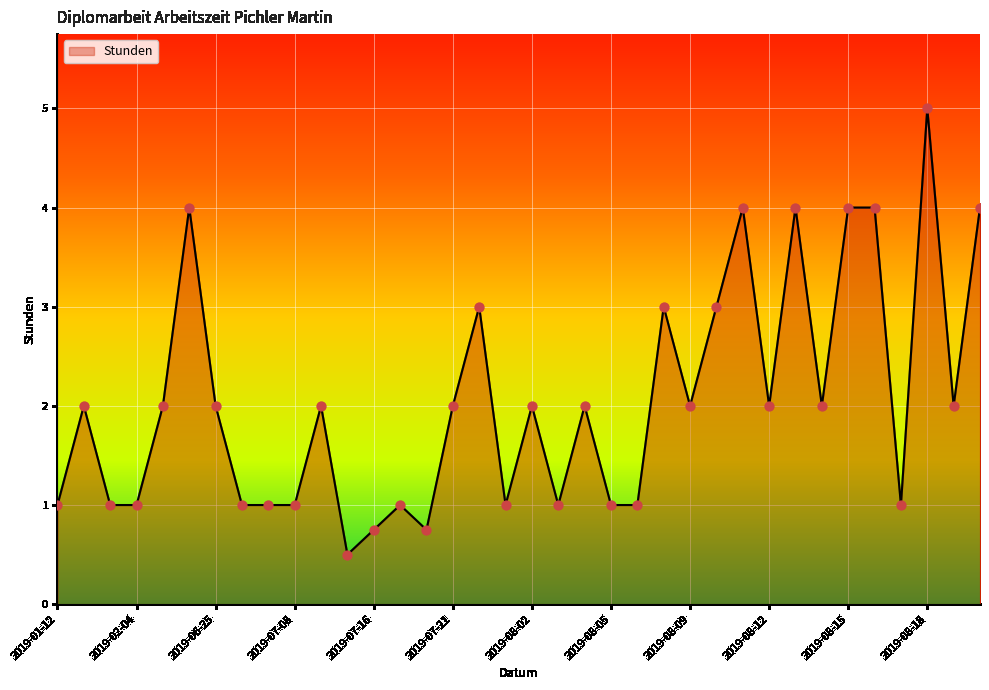

What is the difference between the maximum and minimum values?

4.5